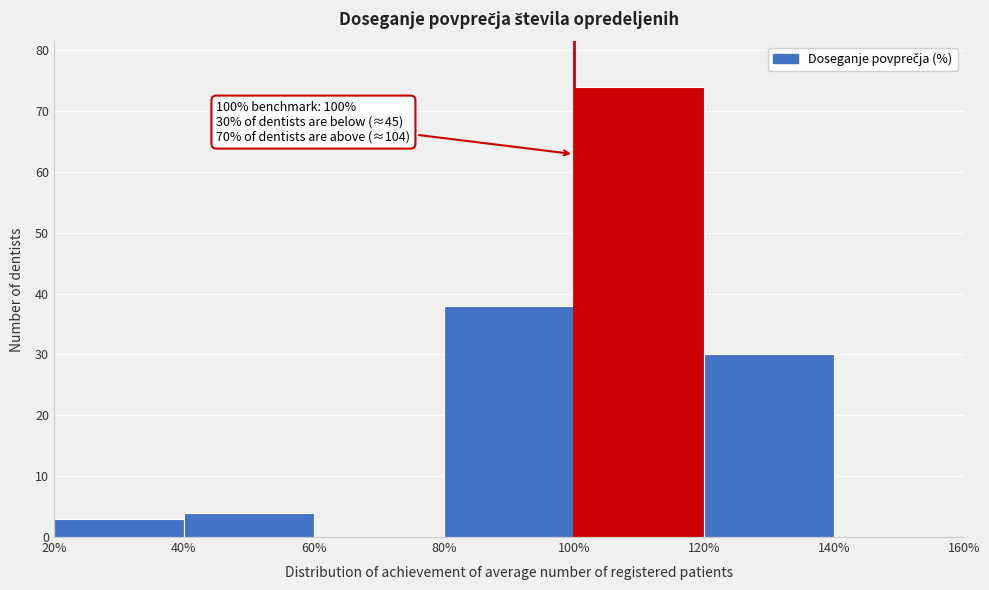

Which range on the x-axis has the tallest bar?

100% to 120%